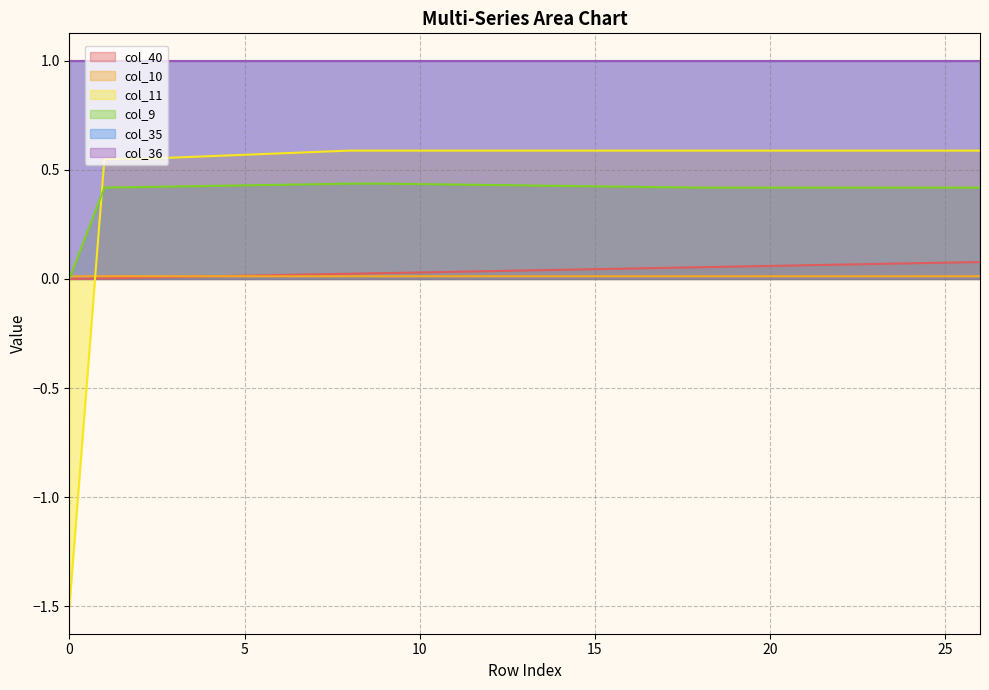

How many values in col_9 are above zero?

26